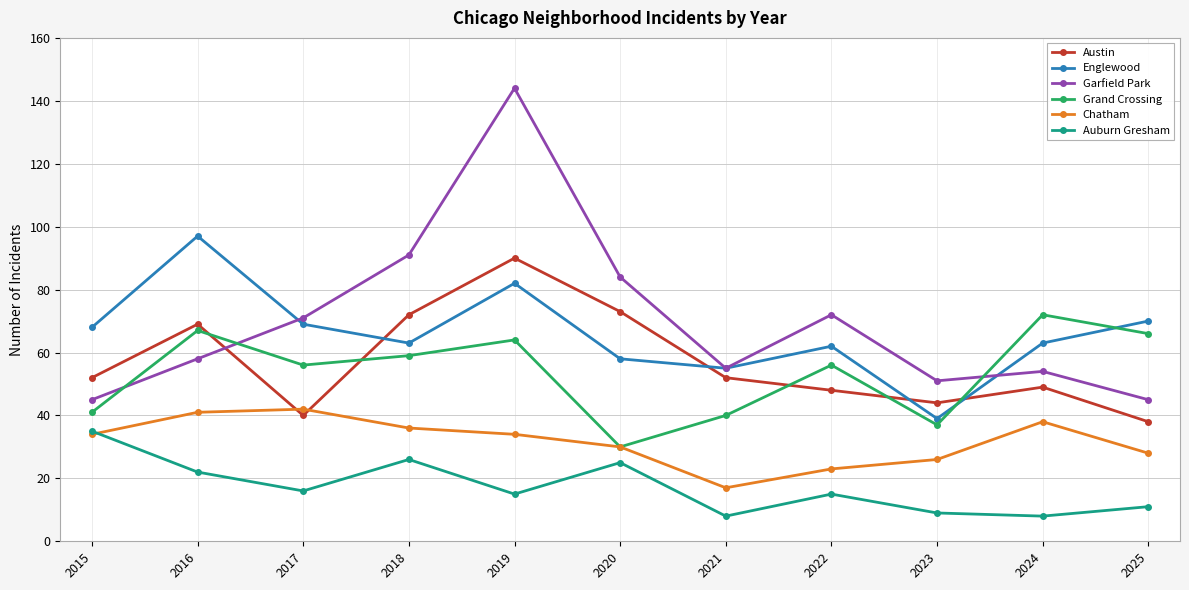

In Grand Crossing, how many points are higher than both neighbors (excluding endpoints)?

4